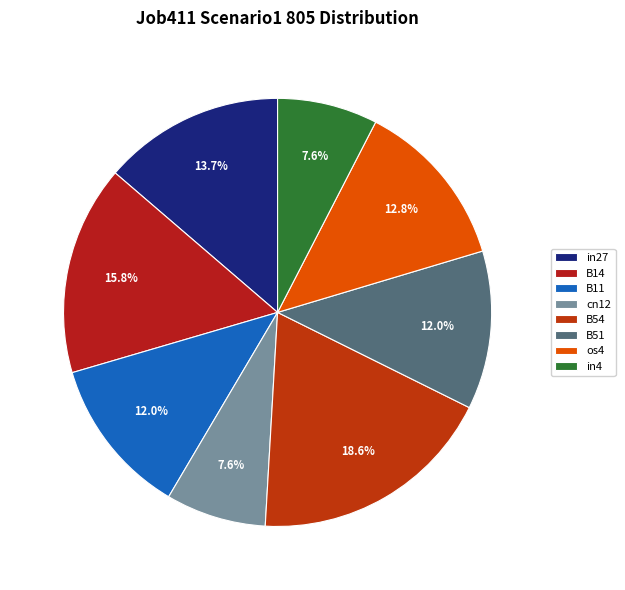

How many segments does this pie chart have?

8